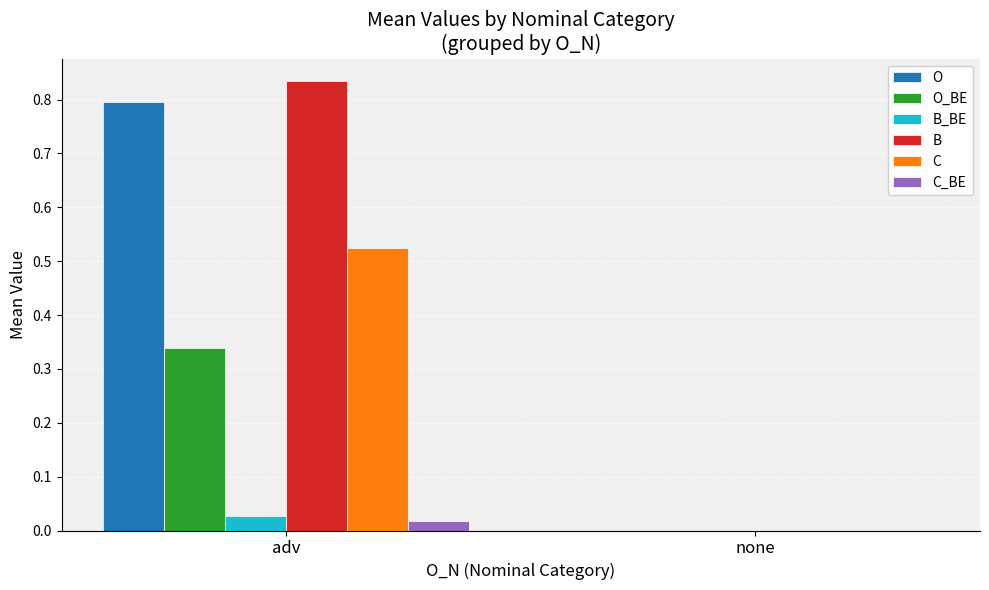

What are all the series names shown in the legend?

O, O_BE, B_BE, B, C, C_BE